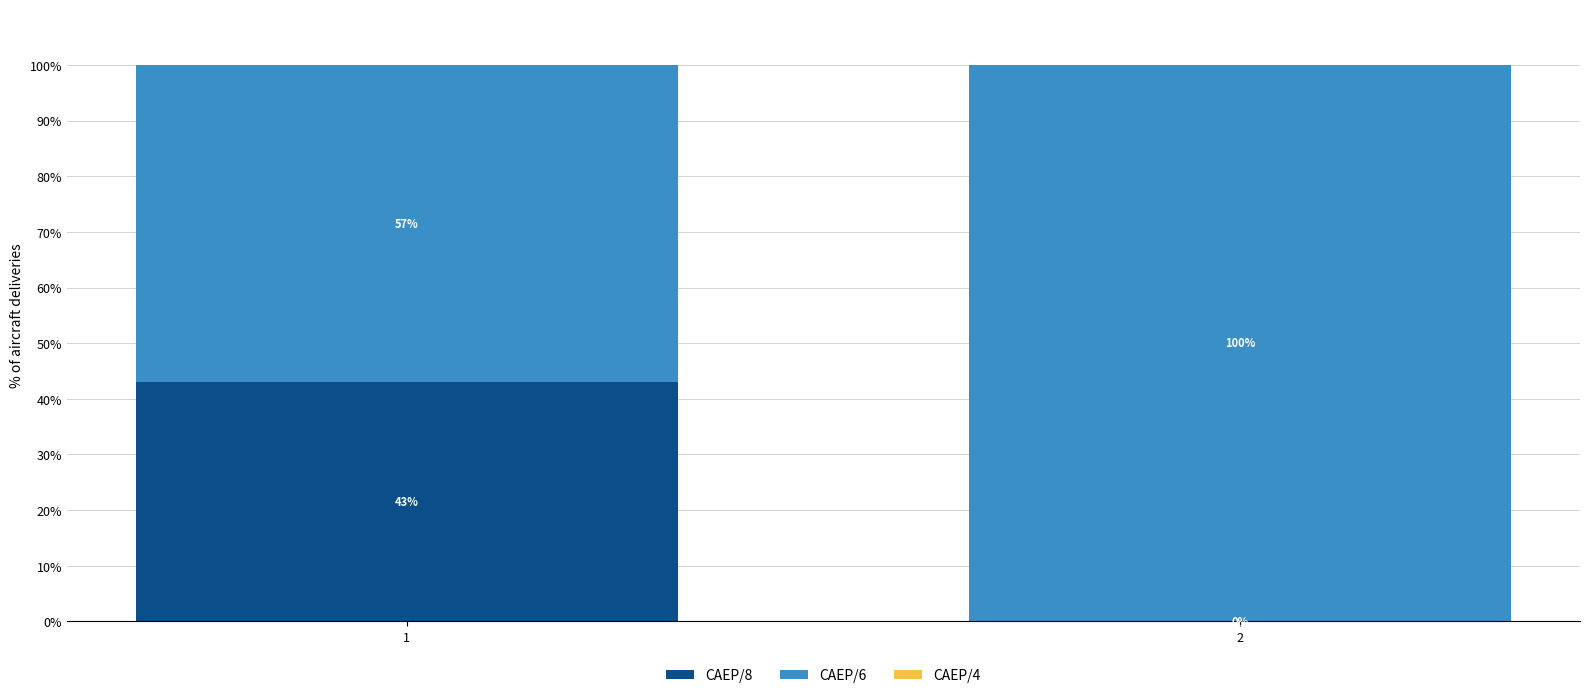

What is the total value across all series at 2?

100